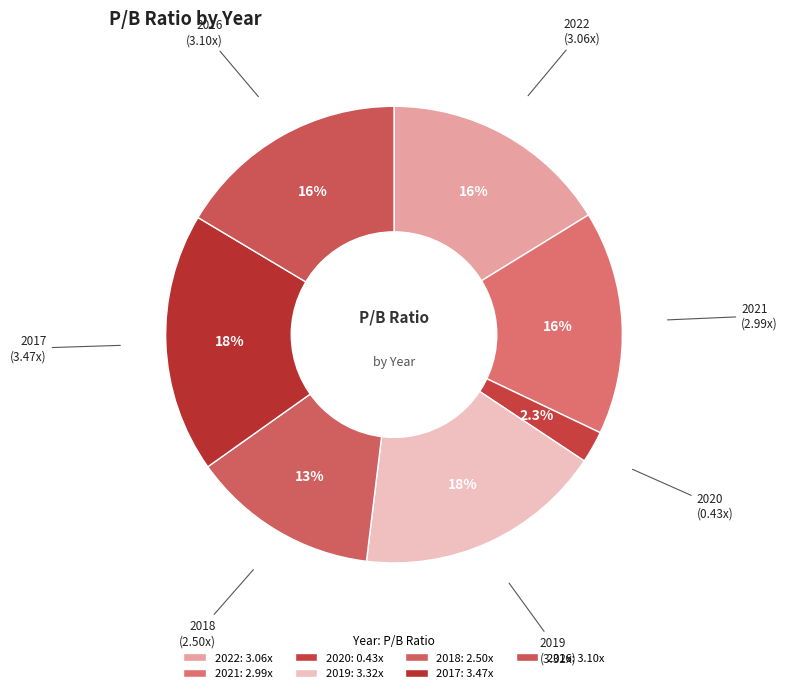

To the nearest percent, what portion does 2019 represent?

18%